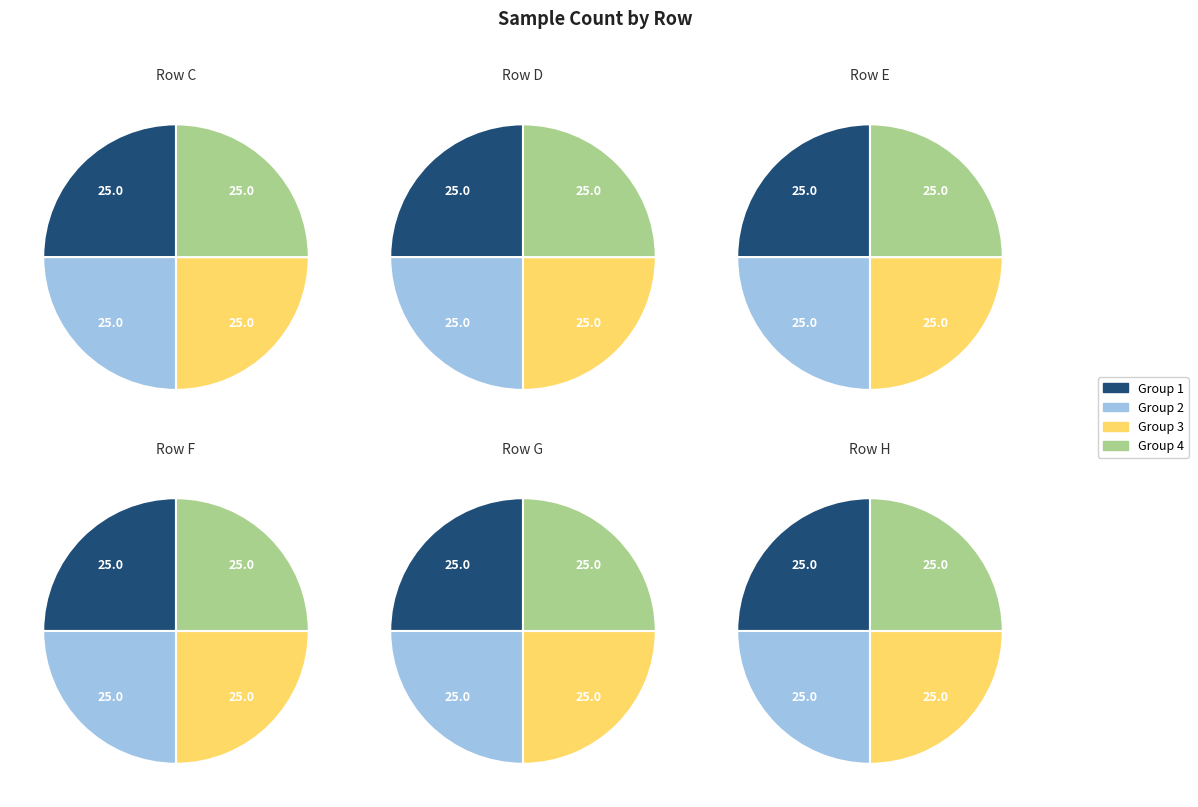

Is there a majority slice in this chart?

No